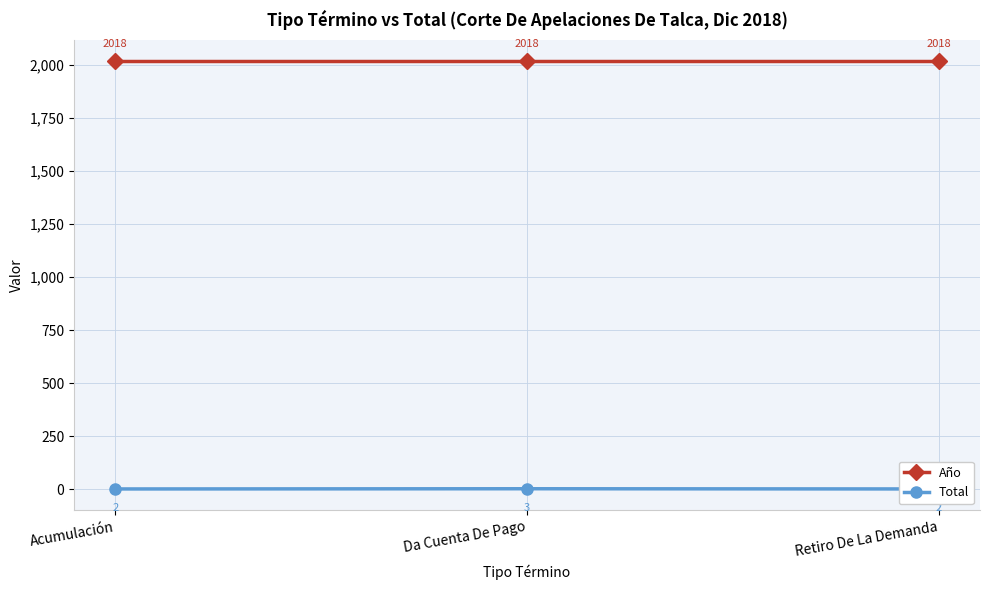

Rank the series by their maximum value, from highest to lowest.

Año, Total